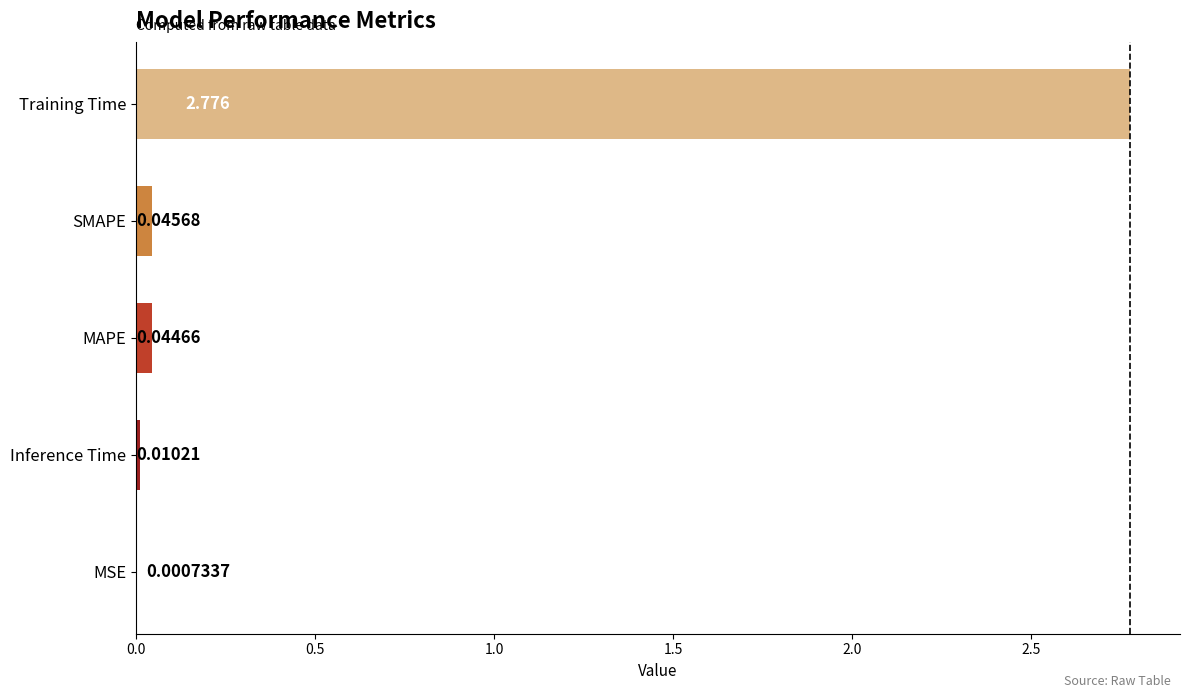

Between Inference Time and SMAPE, which is larger?

SMAPE